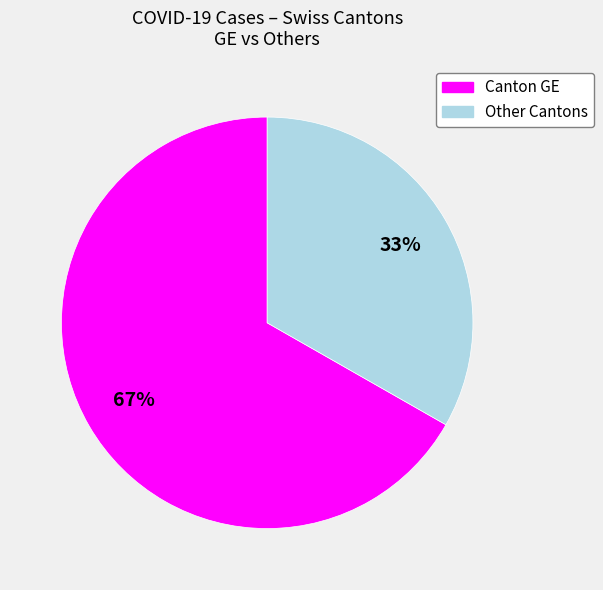

Does any single category account for the majority?

Yes